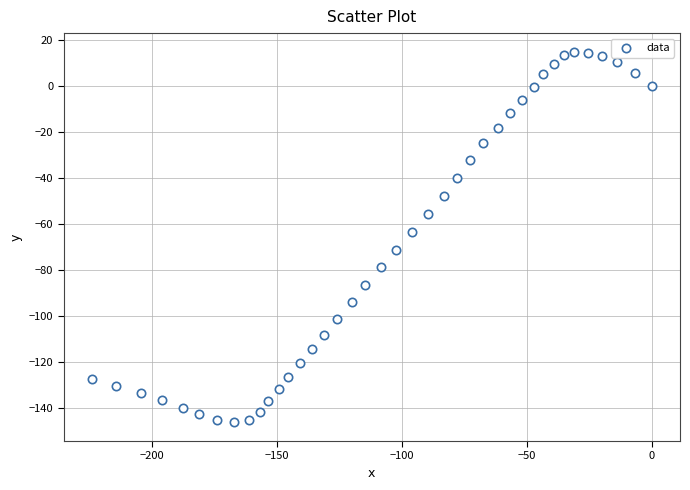

What is the range of X values (max minus min)?

224.1